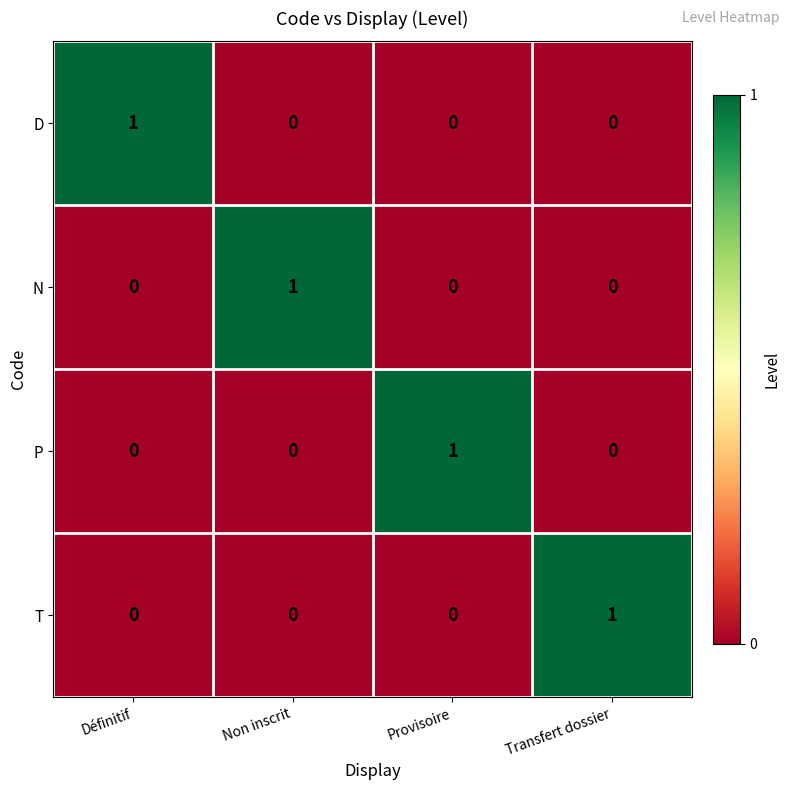

How many N values are between 0 and 1?

4